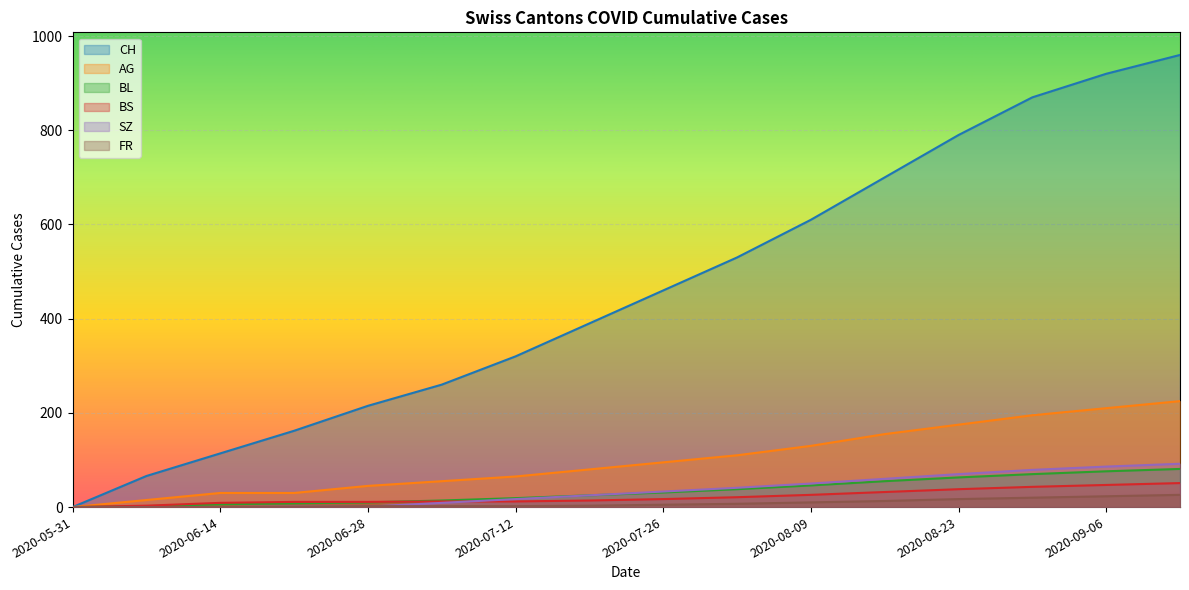

What is the label of the 4th point from the right?

2020-08-23